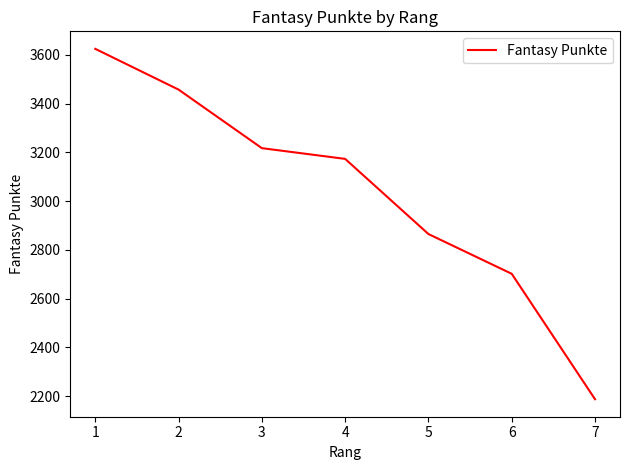

True or false: there are more than 0 points higher than both neighbors.

False